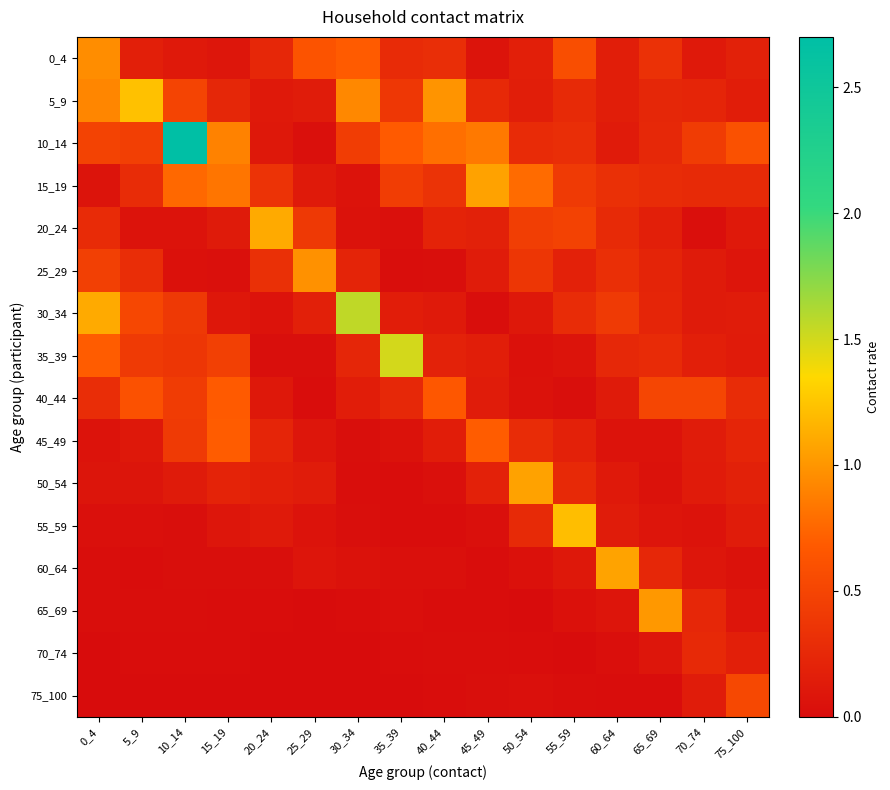

Rank the series at 10_14 from lowest to highest value.

75_100, 70_74, 65_69, 55_59, 60_64, 25_29, 20_24, 0_4, 50_54, 35_39, 30_34, 45_49, 40_44, 5_9, 15_19, 10_14